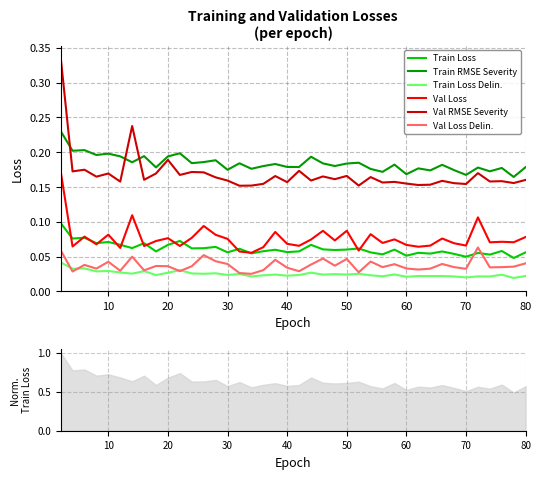

True or false: Val Loss and Train Loss Delin. cross at least once.

False